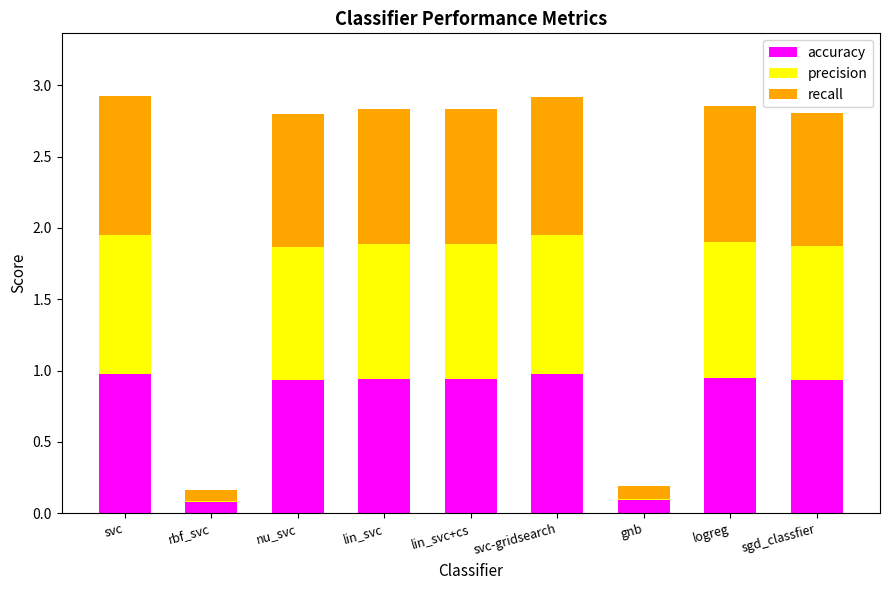

The value of accuracy at lin_svc is 0.9. True or false?

True